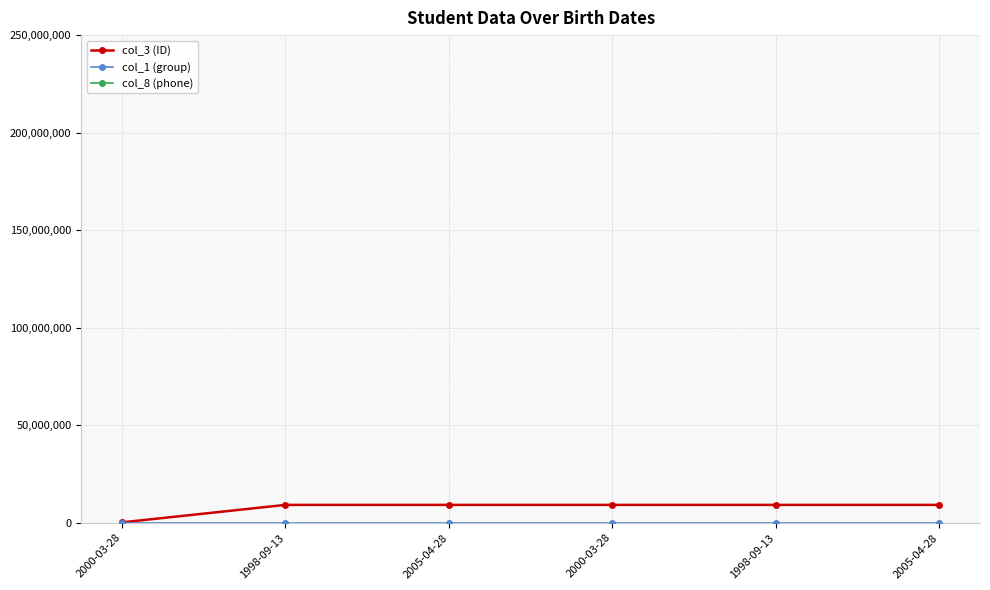

Reading right to left, extract all data points from this chart.

col_3 (ID): 9191891	9191898	9191905	9191912	9191919	231231
col_1 (group): 1	1	1	1	1	1
col_8 (phone): 812534168	812534168	812534168	812534168	812534168	812534168